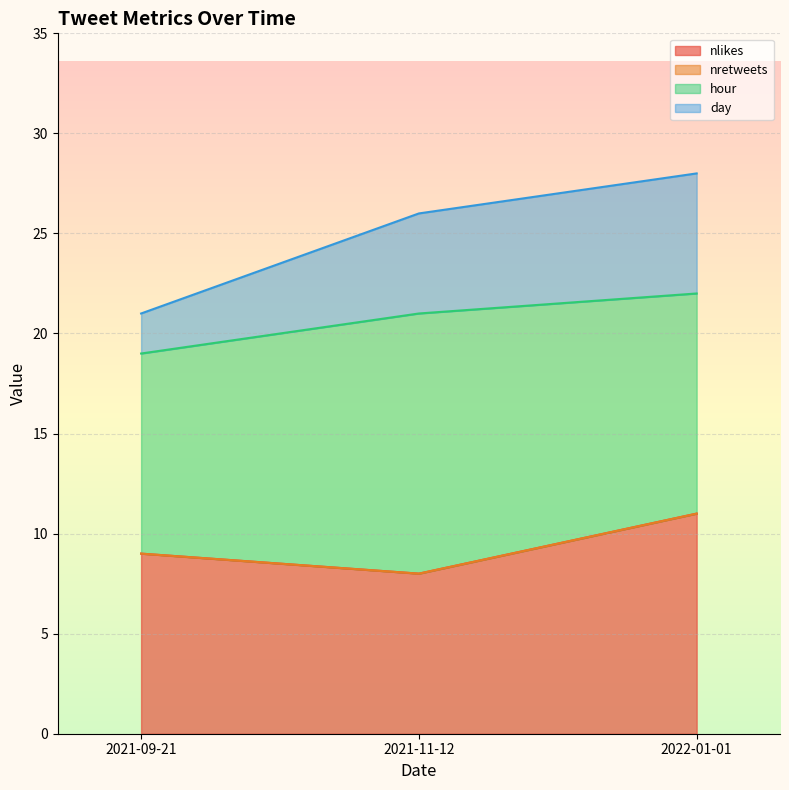

What is the total value across all series at 2021-09-21?

21